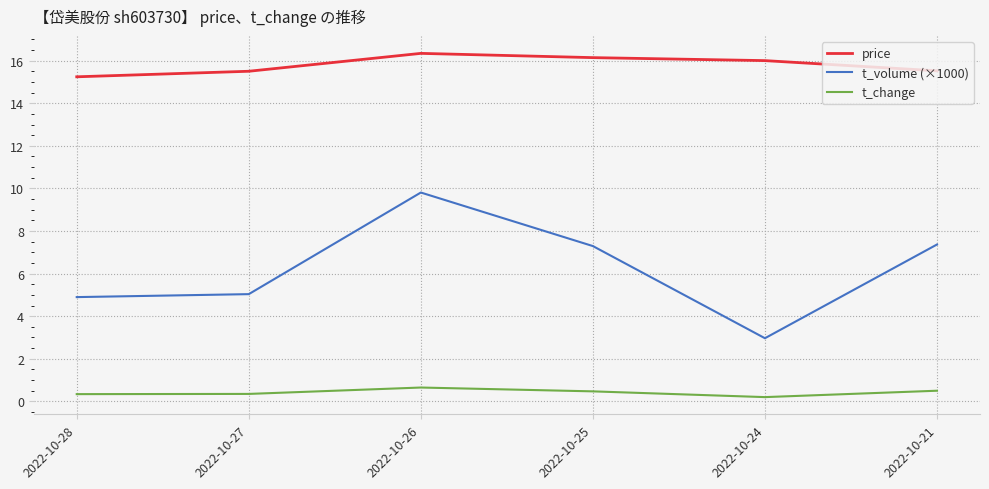

What is the difference between the highest and lowest values at 2022-10-25?

15.7